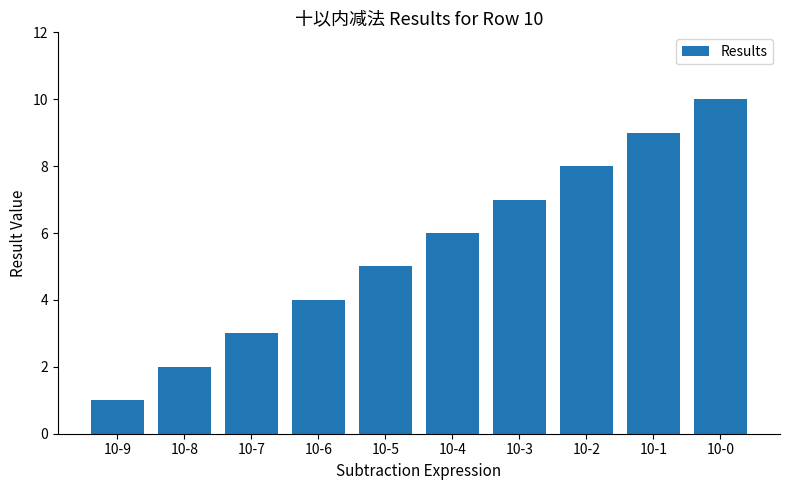

Is it true that the value at 10-8 is 3?

False